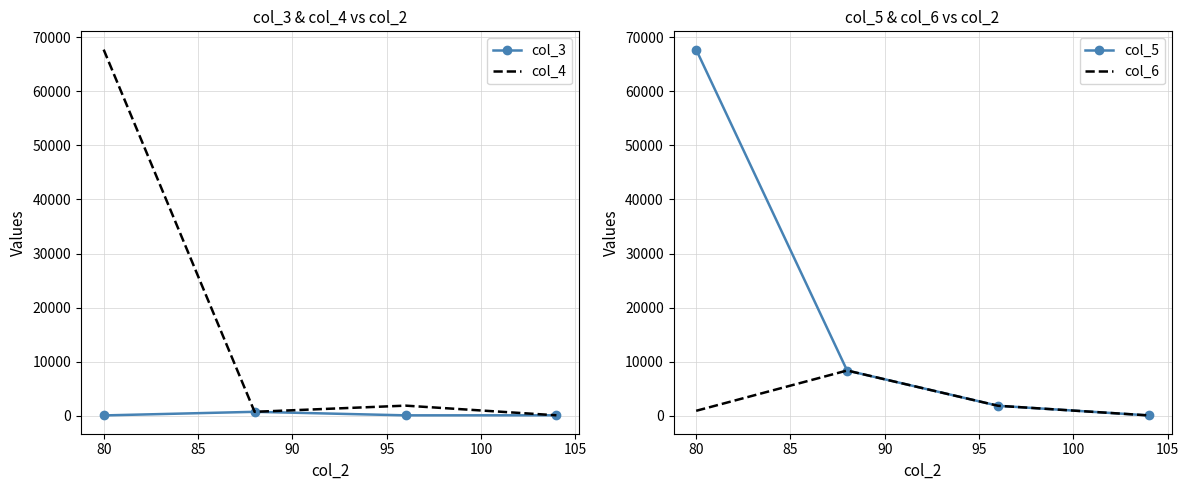

What is the value of the col_6 point at the 4th from the left?

104